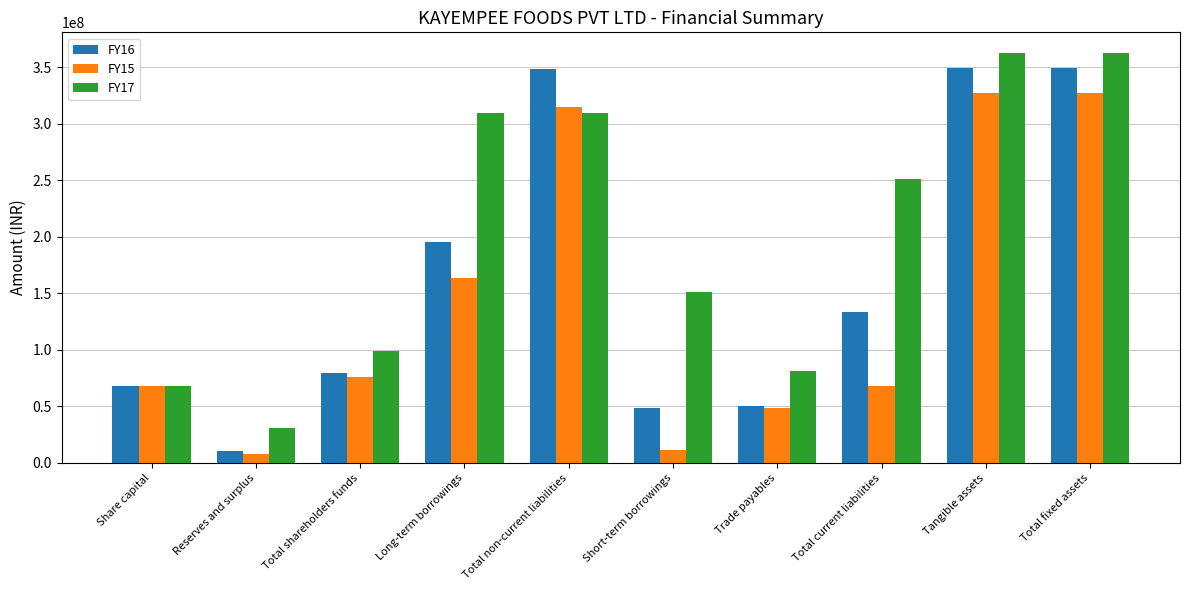

Which series has the largest total across all categories?

FY17